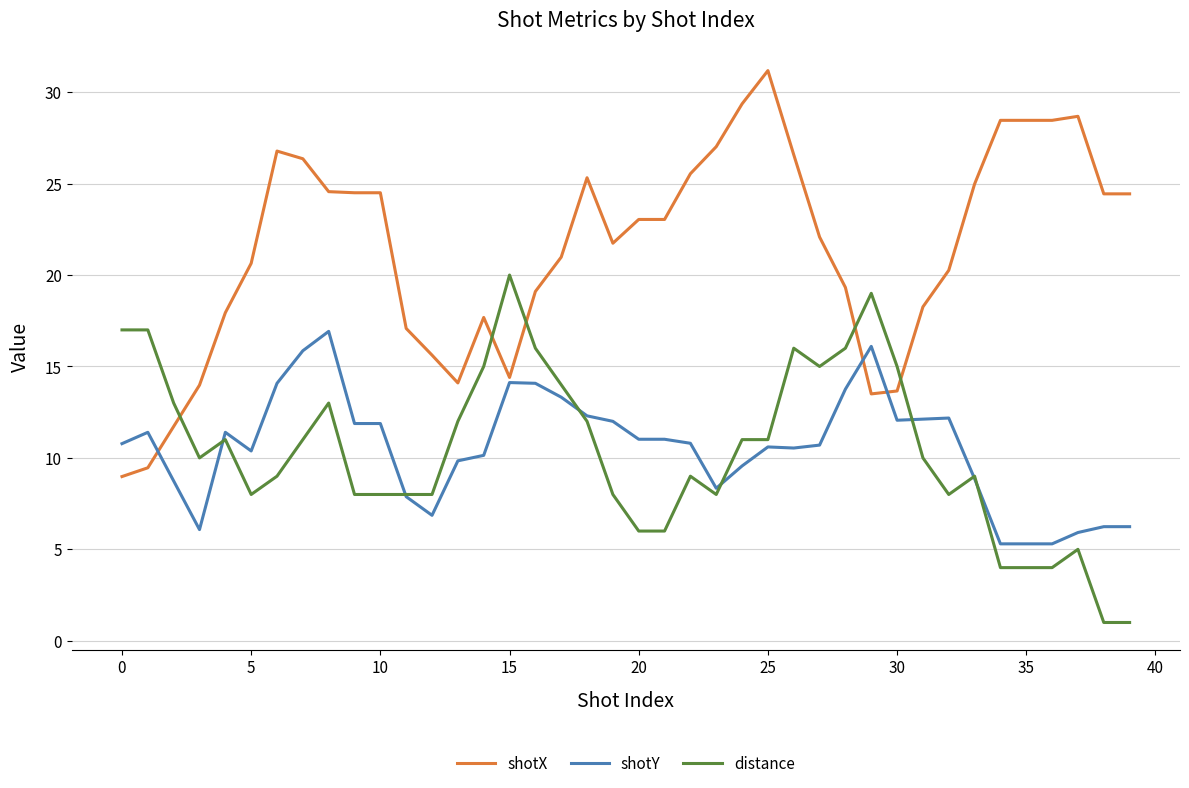

After their last crossing, which series has the higher values: distance or shotY?

shotY